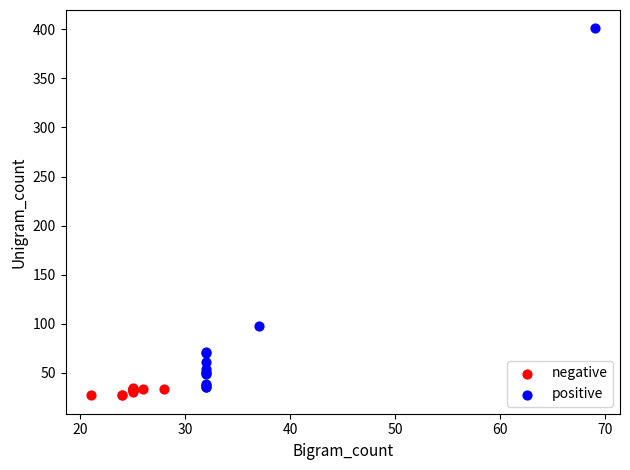

What are all the series names shown in the legend?

negative, positive